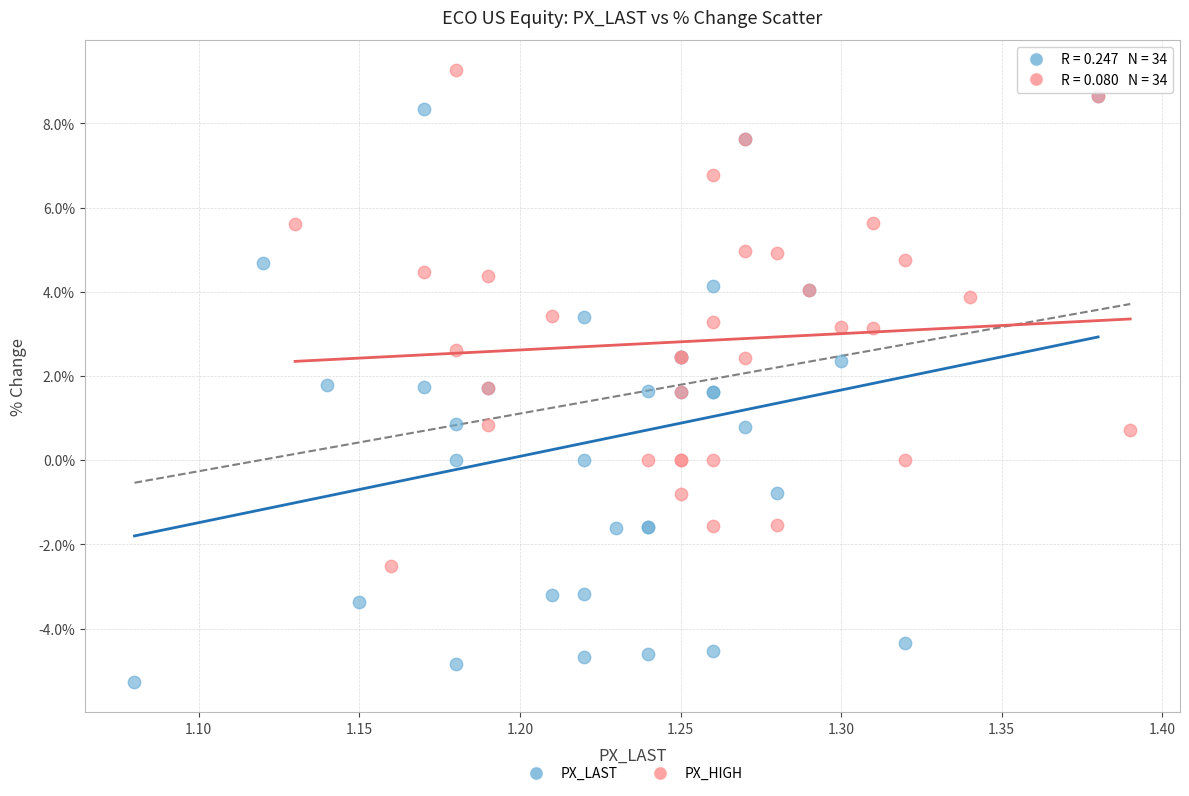

Which series contains the lowest Y value?

PX_LAST